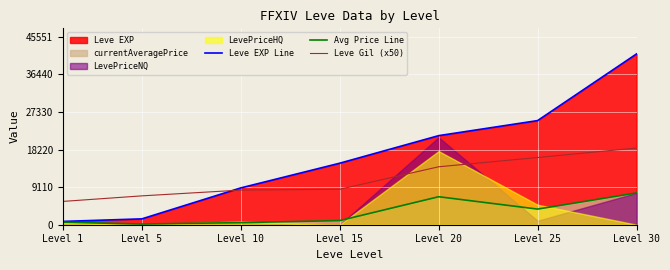

Which category has the highest value in the Avg Price Line series?

Level 30